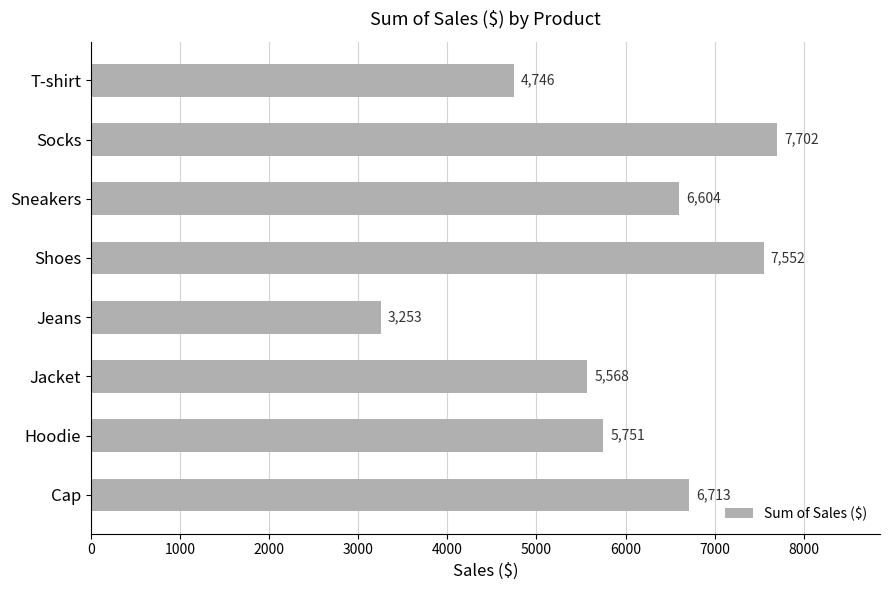

What is the ratio of the value at Socks to the value at T-shirt?

1.6